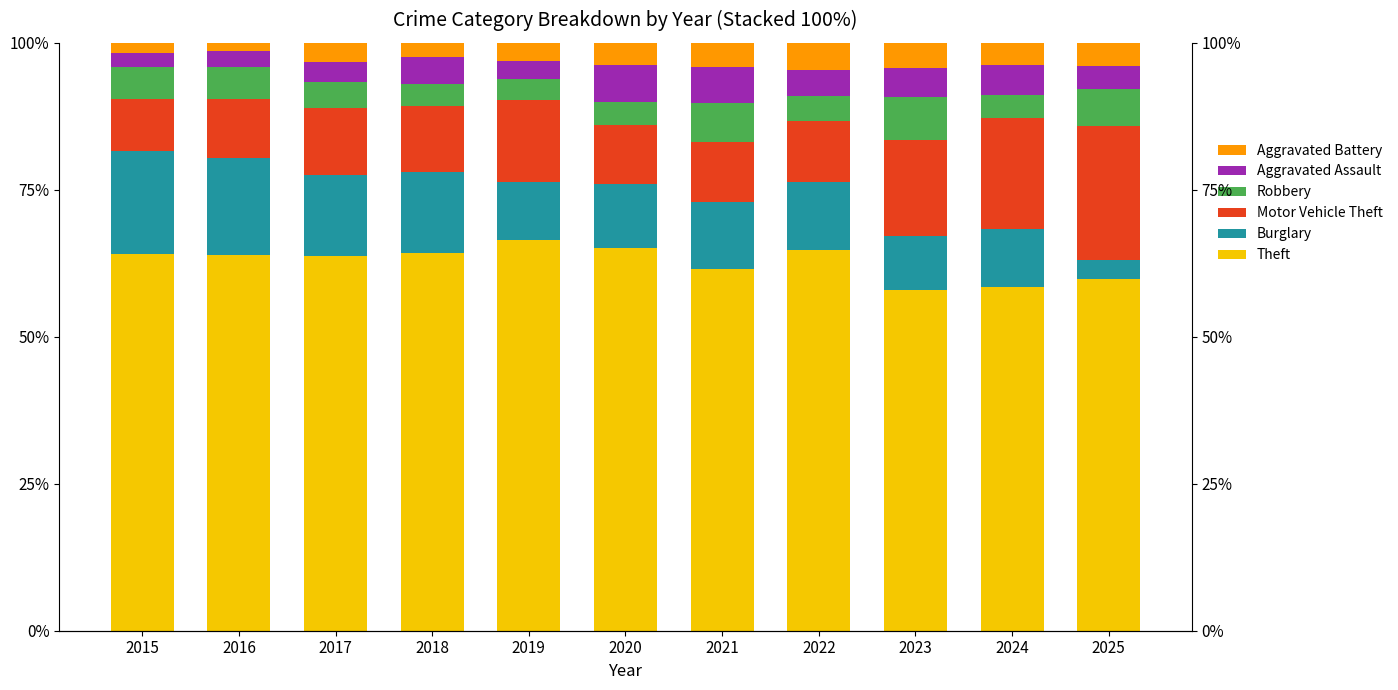

List the labels in order of Aggravated Assault value, largest first.

2020, 2021, 2024, 2023, 2018, 2022, 2025, 2017, 2019, 2016, 2015